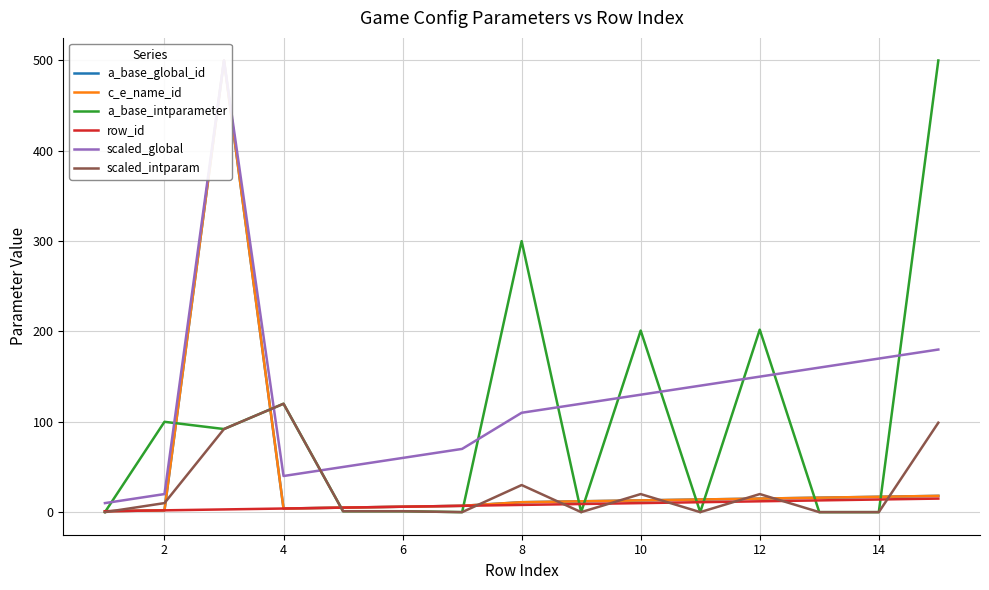

How many series are shown in this chart?

6